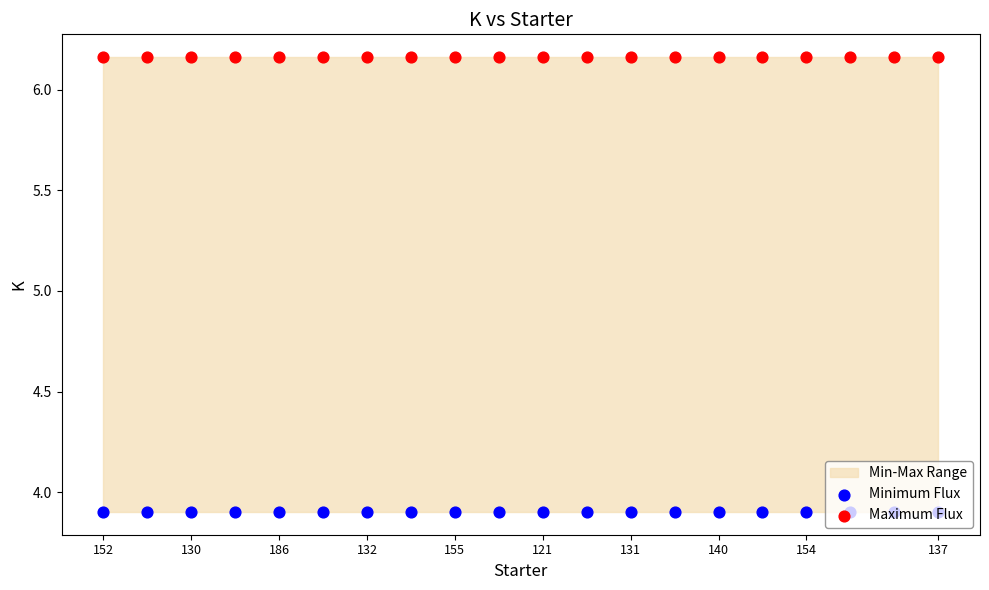

Which series reaches the minimum Y coordinate?

Minimum Flux